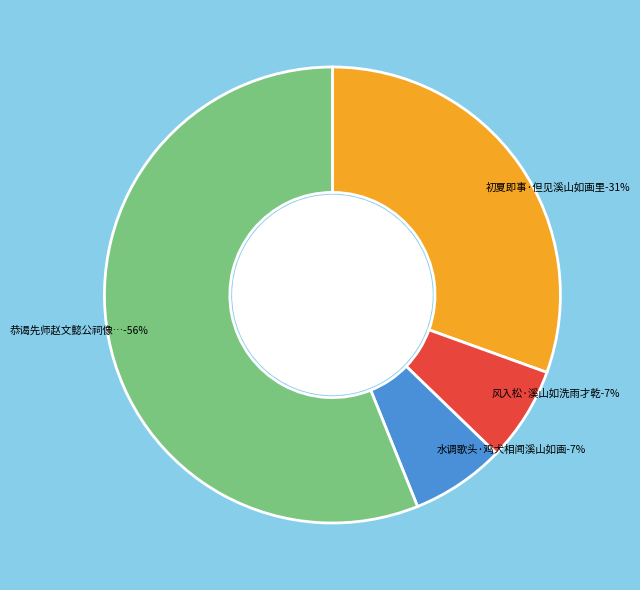

Approximately how many times larger is the value at 风入松·溪山如洗雨才乾 compared to 水调歌头·鸡犬相闻溪山如画?

1.0